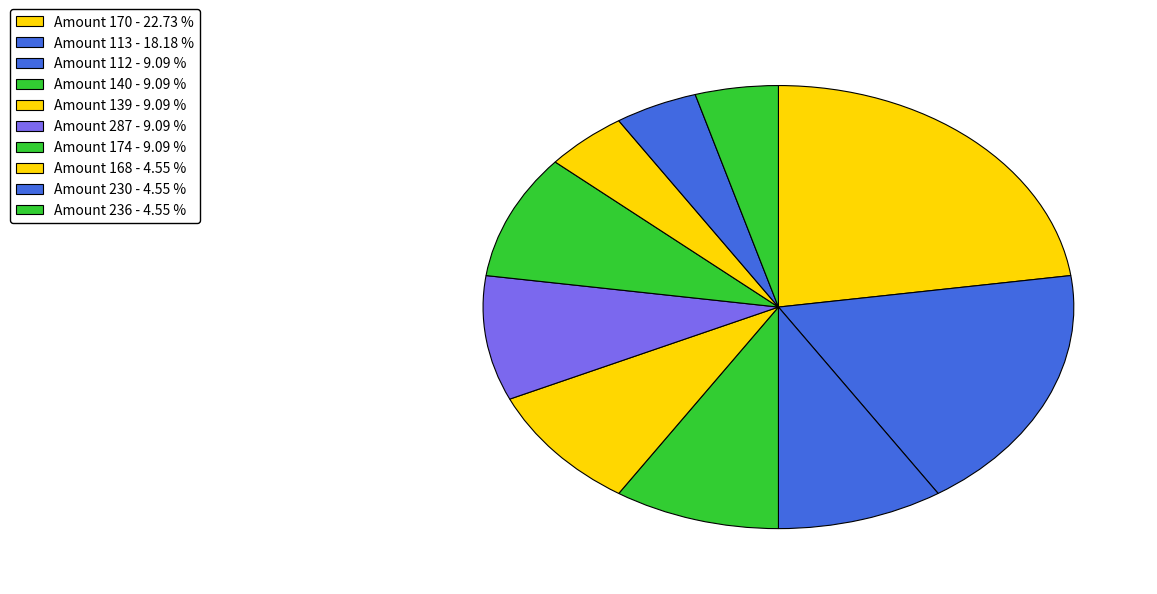

Count the number of slices in the pie.

10